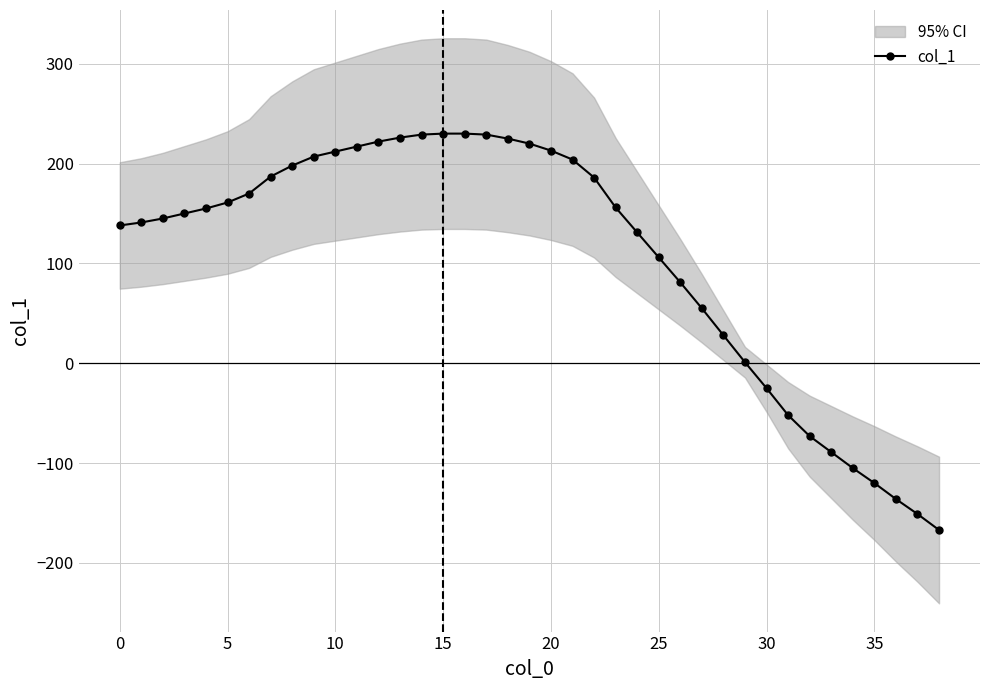

Does the chart display data point markers on the line(s)?

Yes